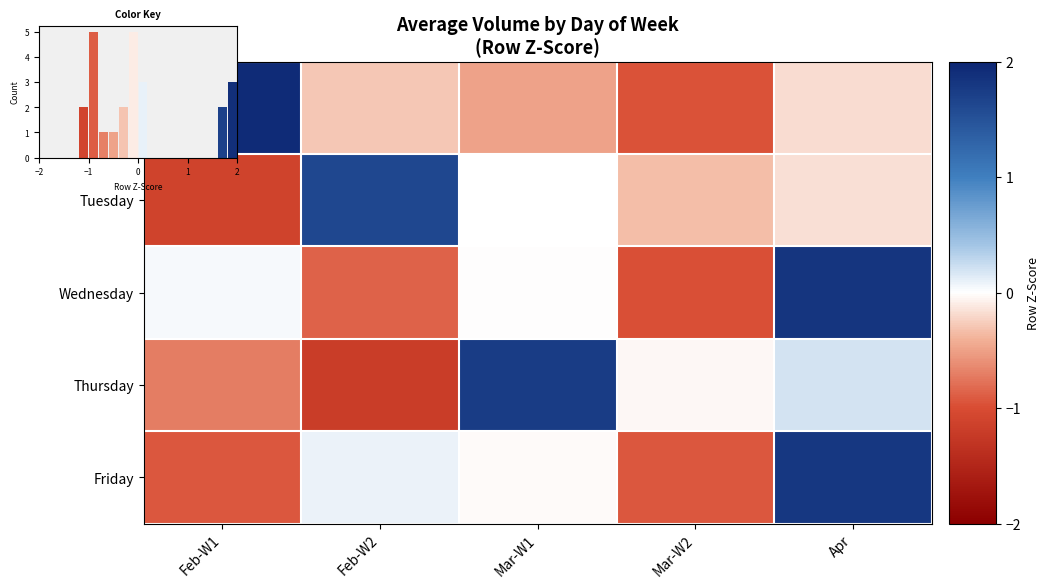

What is the difference between the Wednesday values at Feb-W1 and Feb-W2?

0.9